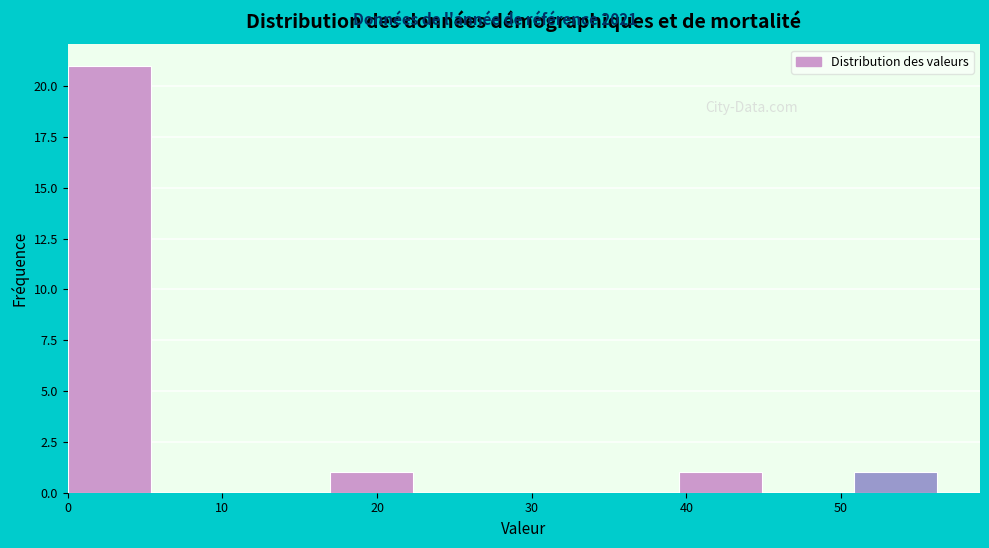

How tall is the bar that spans 17 to 23 on the x-axis? Neither the bar edges nor the heights are printed on the chart, so give them approximately, as read against the axes.

1